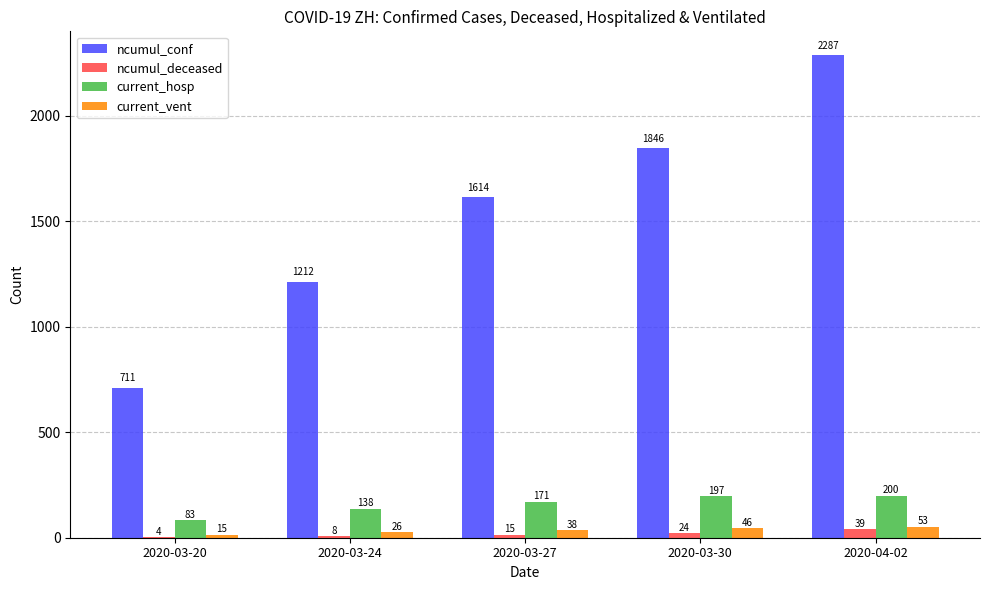

What is the spread (max minus min) of values at 2020-03-30?

1822